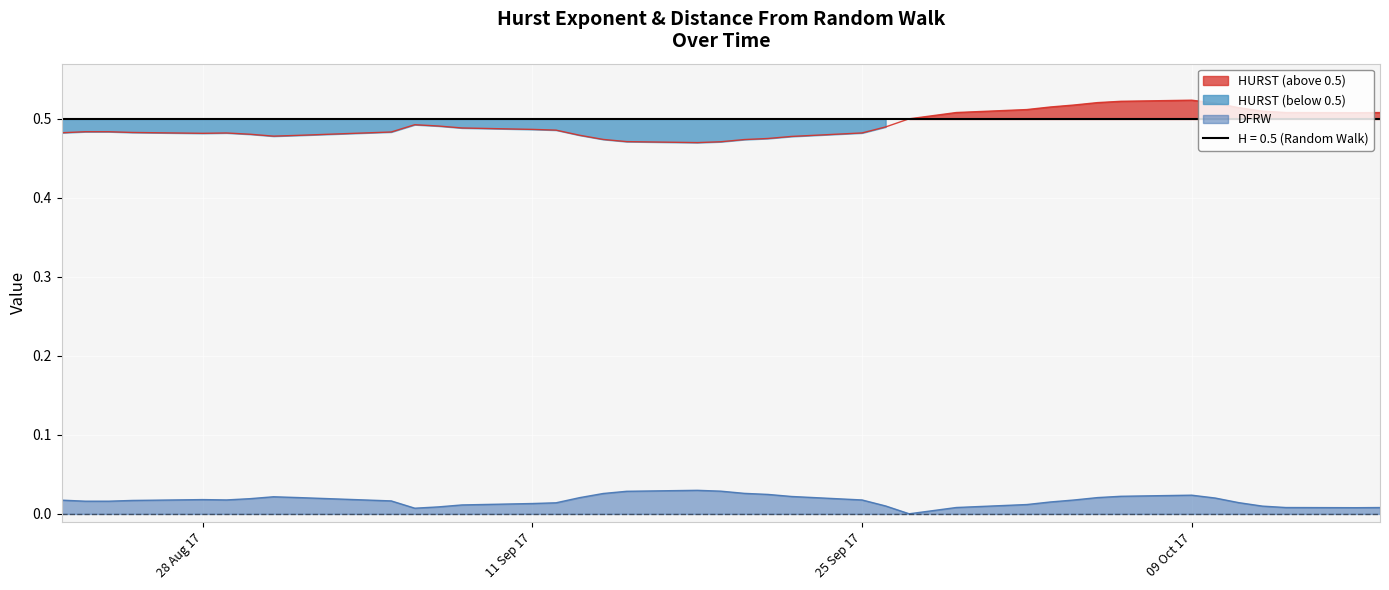

Does the chart display data point markers on the line(s)?

No